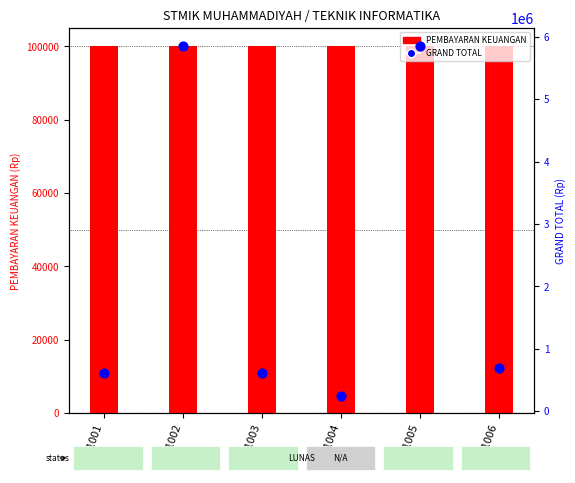

What are all the series names shown in the legend?

PEMBAYARAN KEUANGAN, GRAND TOTAL